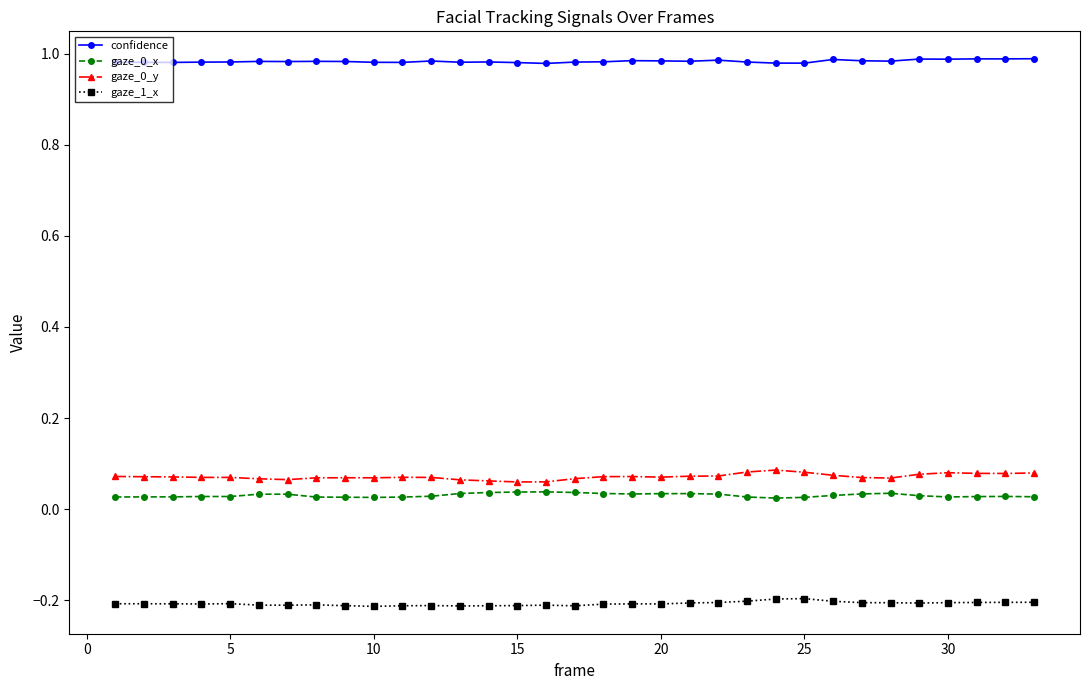

Which series has the largest total across all categories?

confidence